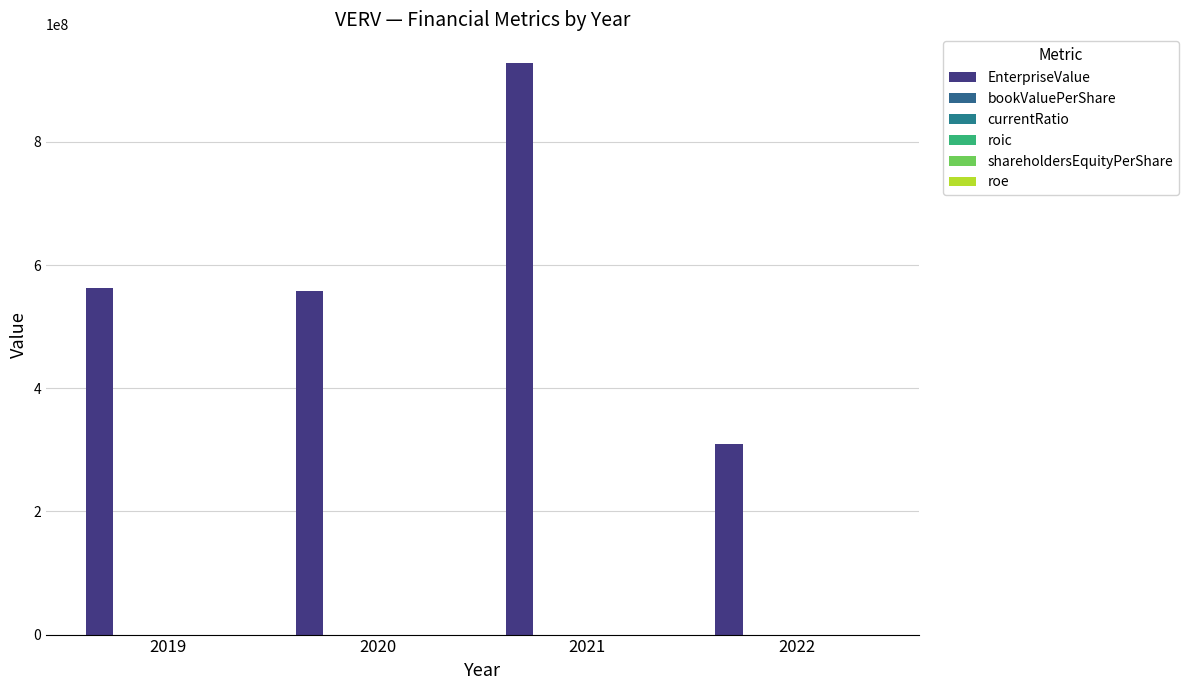

Reading right to left, what are all the values shown in this chart?

EnterpriseValue: 309765073.4	928396967.3	557251425.0	563258425.0
bookValuePerShare: 31.1	13.3	-3.6	-1.1
currentRatio: 16.0	16.7	10.1	5.4
roic: -0.2	-0.3	0.7	0.9
shareholdersEquityPerShare: 31.1	13.3	-3.6	-1.1
roe: -0.3	-0.4	0.8	1.3